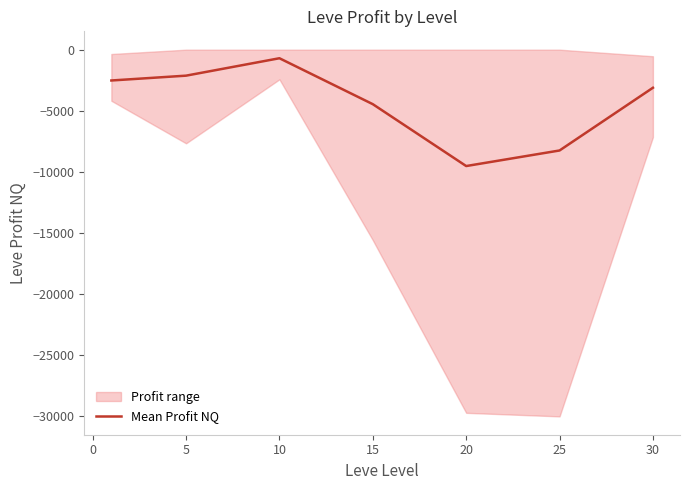

What is the difference between the maximum and minimum values?

8819.0